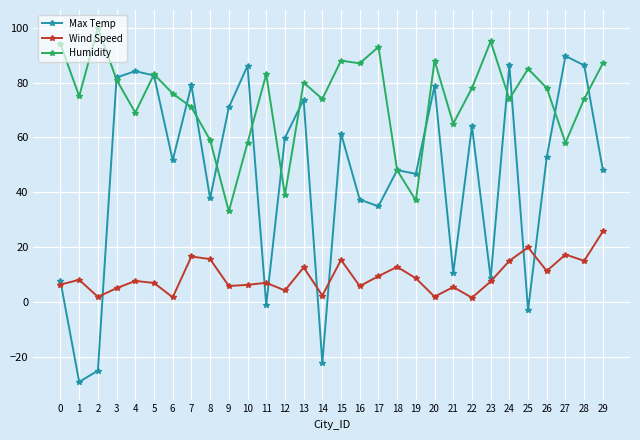

True or false: Humidity has more than 2 points higher than both neighbors.

True